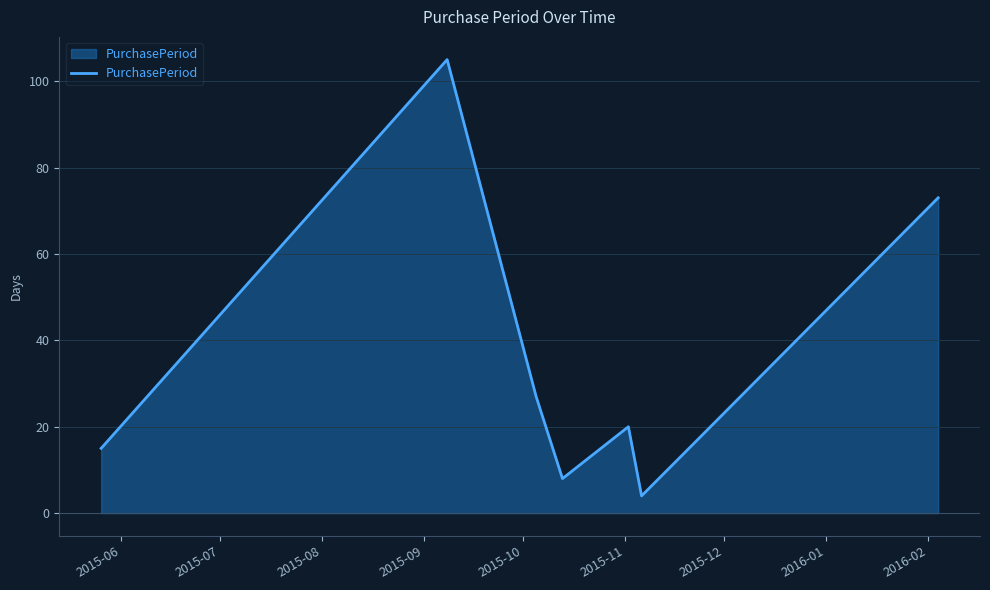

How many interior local valleys (lower than both neighbors) does the data have?

2